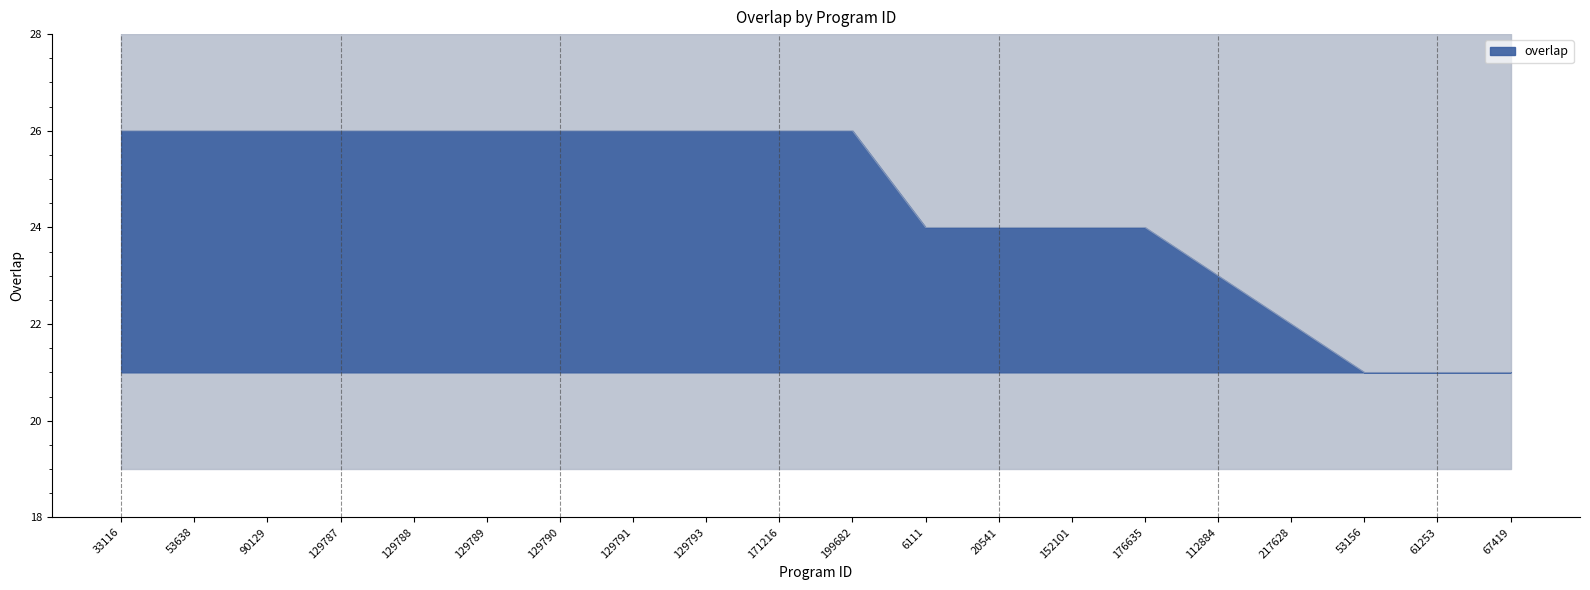

Reading left to right, extract all data points from this chart.

33116=26	53638=26	90129=26	129787=26	129788=26	129789=26	129790=26	129791=26	129793=26	171216=26	199682=26	6111=24	20541=24	152101=24	176635=24	112884=23	217628=22	53156=21	61253=21	67419=21